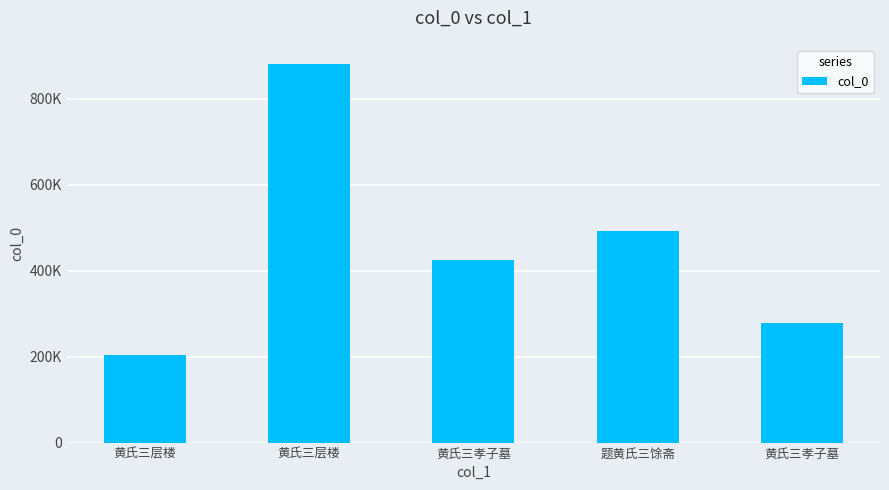

What is the greatest value displayed?

881385